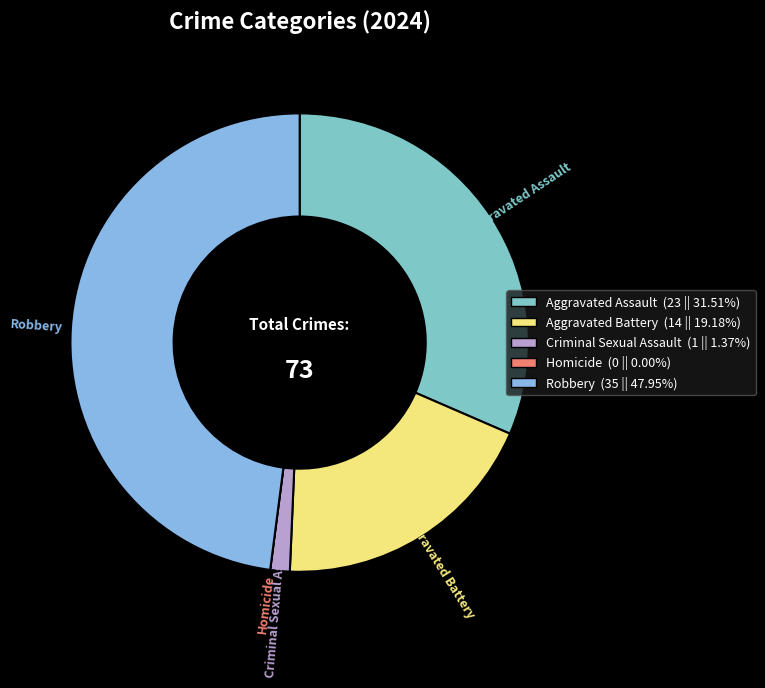

Is Criminal Sexual Assault the majority of the pie?

No